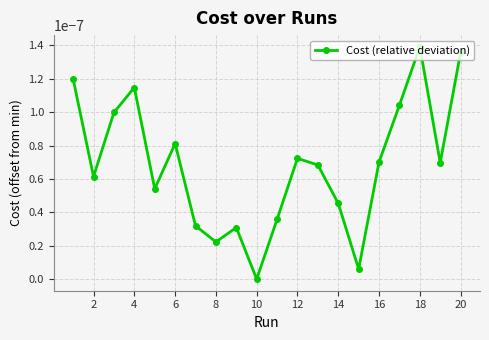

How many points are higher than both their immediate neighbors (excluding endpoints)?

5